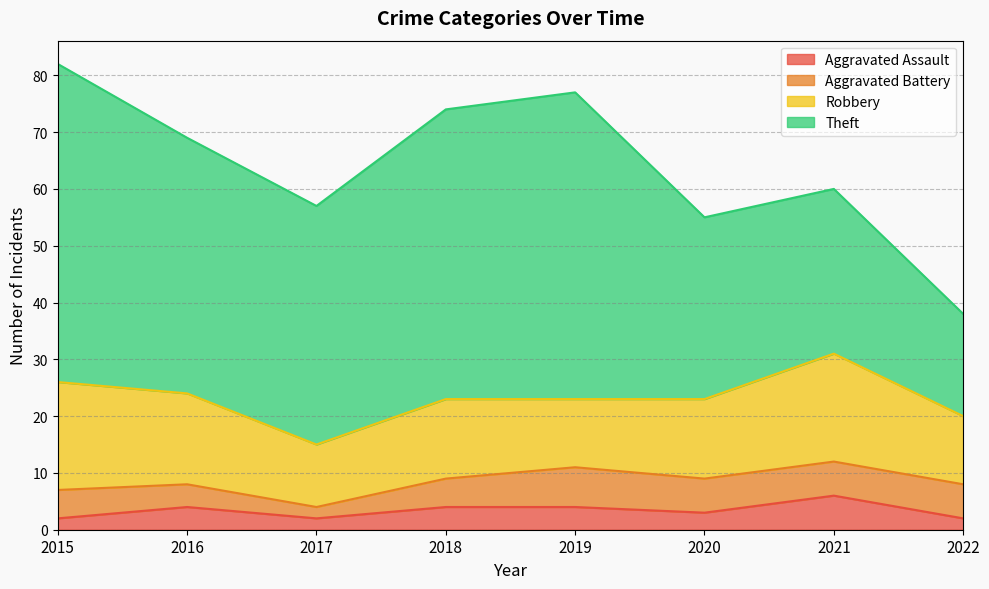

Which series has the widest spread of values?

Theft